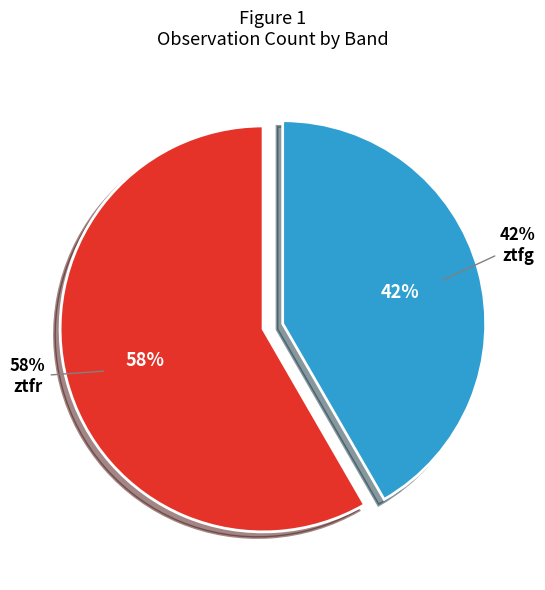

Rank the categories by value from lowest to highest.

ztfg, ztfr